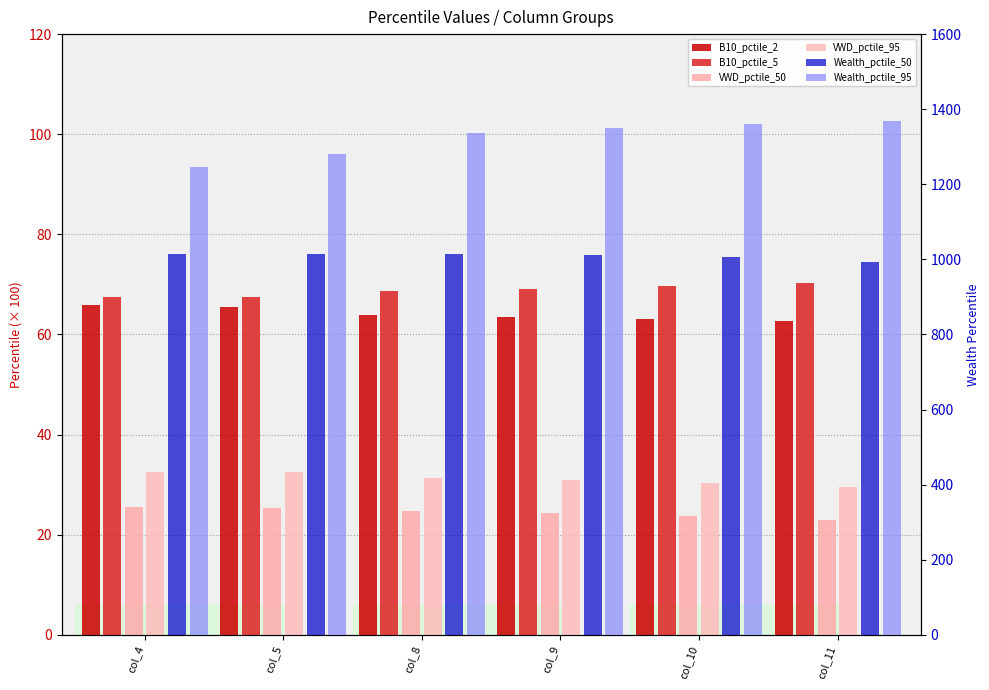

What are all the series names shown in the legend?

B10_pctile_2, B10_pctile_5, VWD_pctile_50, VWD_pctile_95, Wealth_pctile_50, Wealth_pctile_95